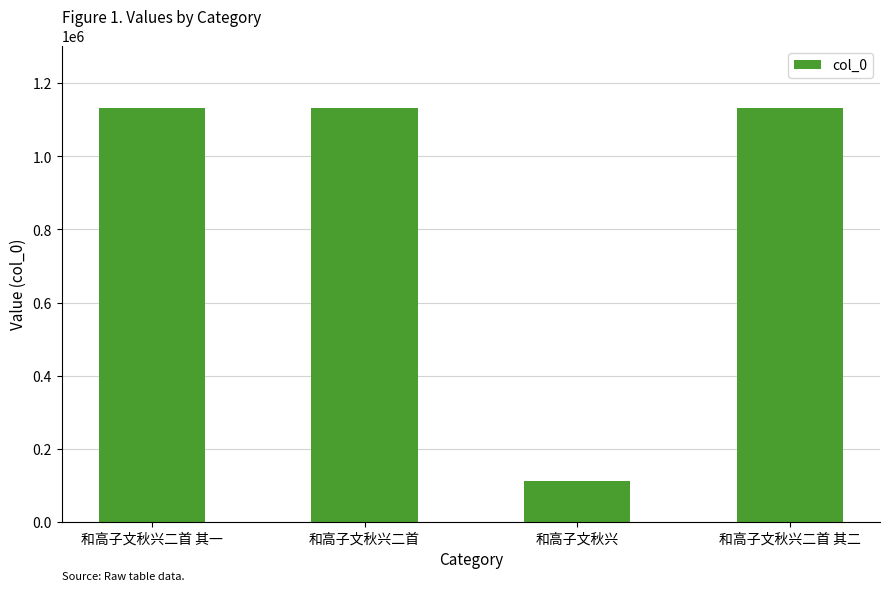

What position from the left is 和高子文秋兴二首?

2